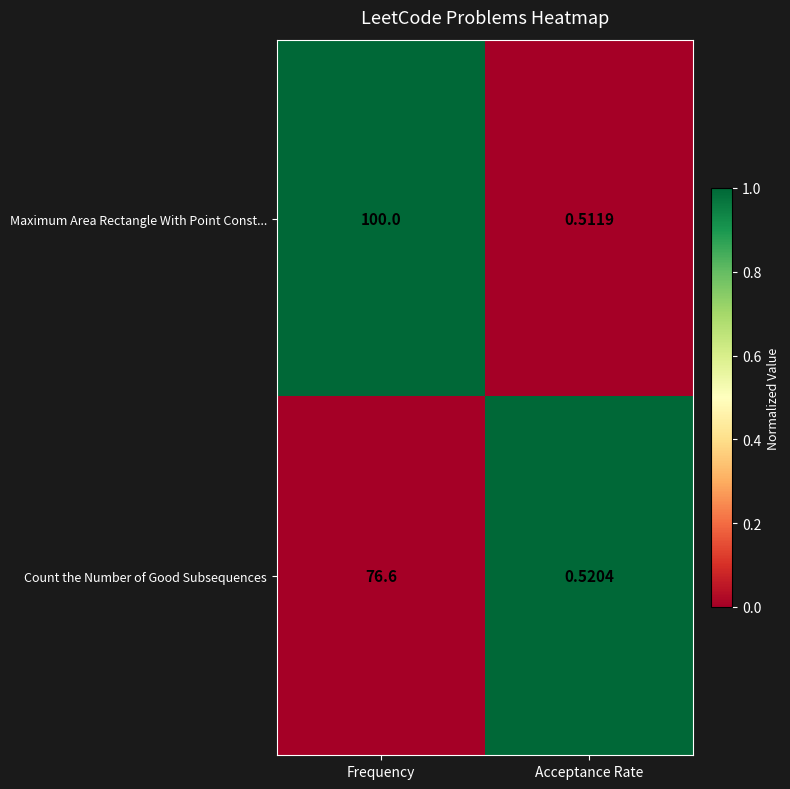

Is the value of Maximum Area Rectangle With Point Const... at Acceptance Rate greater than the value of Count the Number of Good Subsequences at Frequency?

No